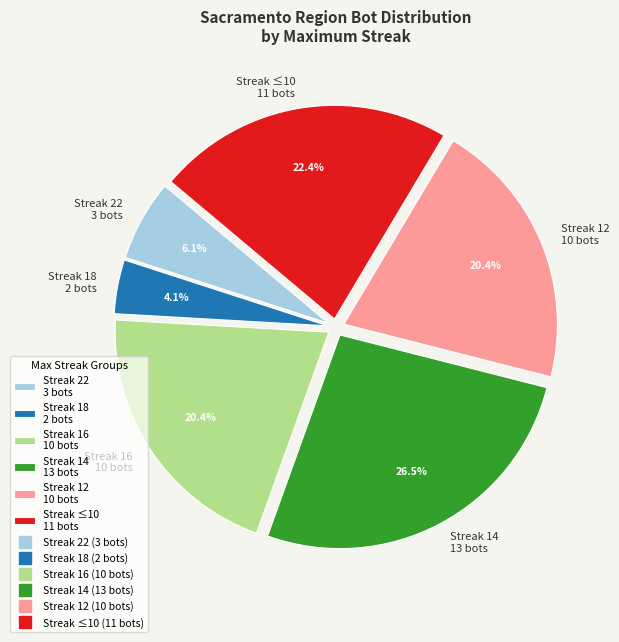

Does any single category account for the majority?

No